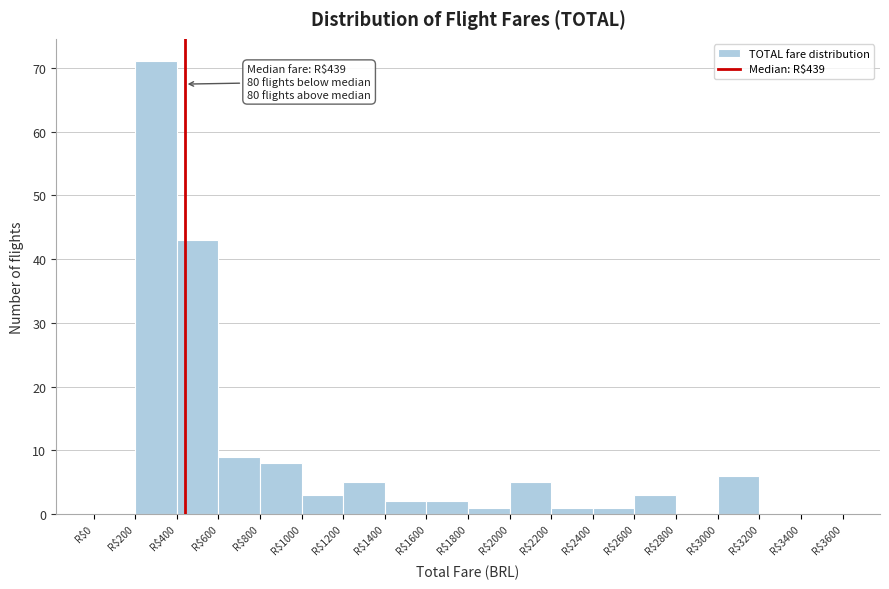

Which range on the x-axis has the tallest bar?

200 to 400